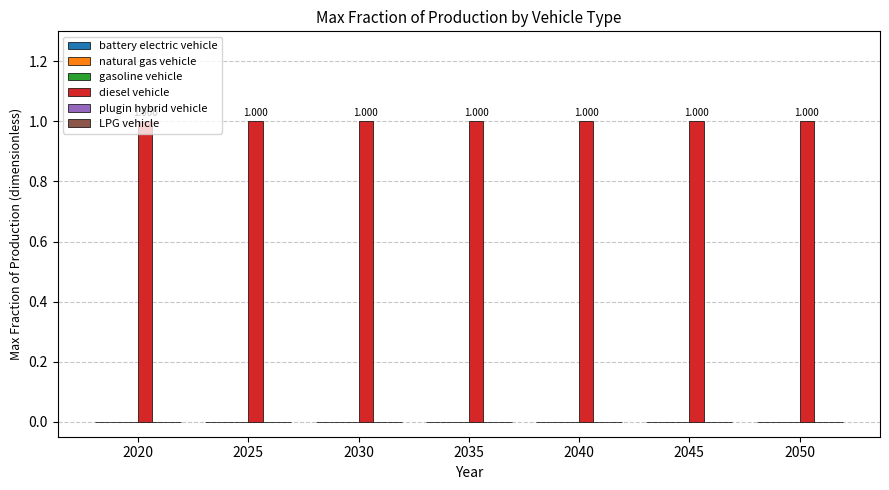

Does the chart contain any negative values?

No